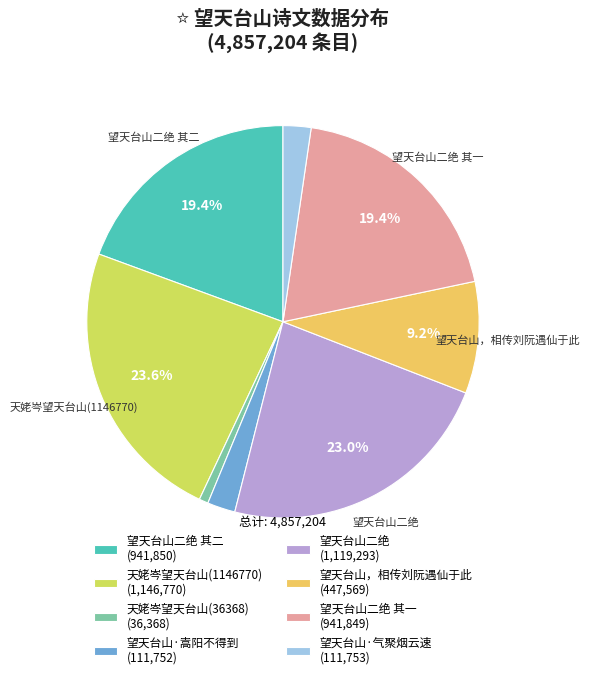

Which slice is the largest?

天姥岑望天台山(1146770) (1,146,770)